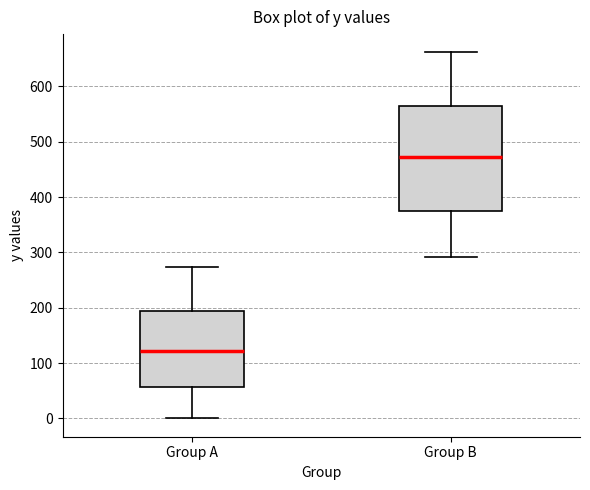

Comparing the boxes themselves (not the whiskers), which one is the tallest?

Group B